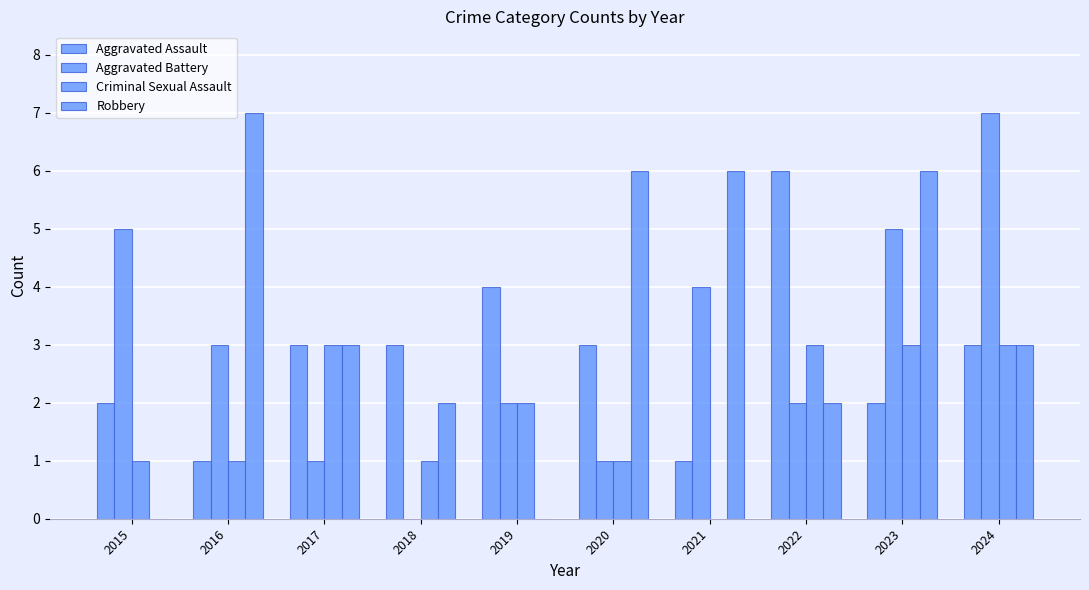

Rank the series at 2018 from highest to lowest value.

Aggravated Assault, Robbery, Criminal Sexual Assault, Aggravated Battery